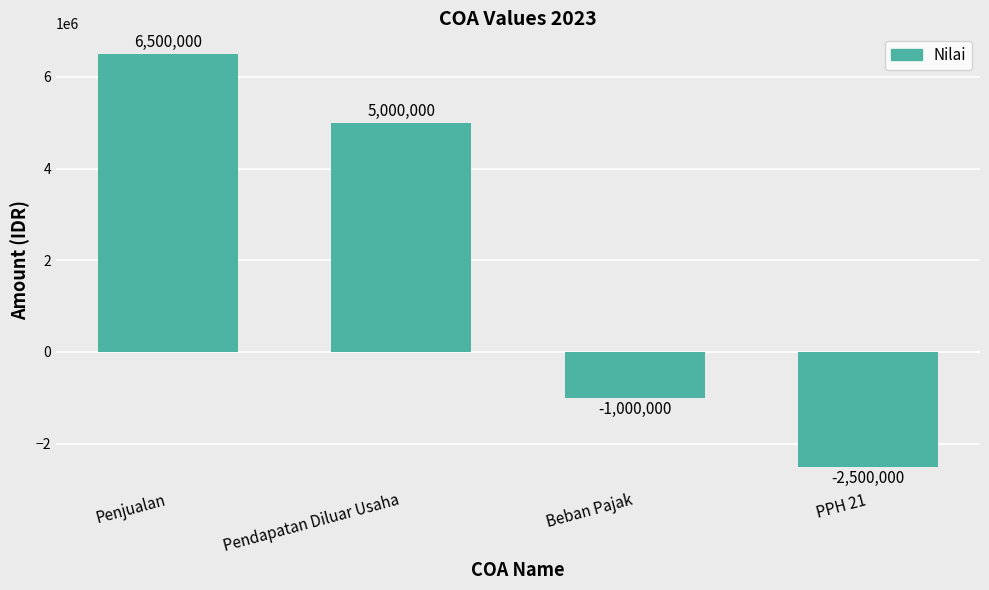

Reading right to left, list all the values displayed in this chart.

-2500000	-1000000	5000000	6500000